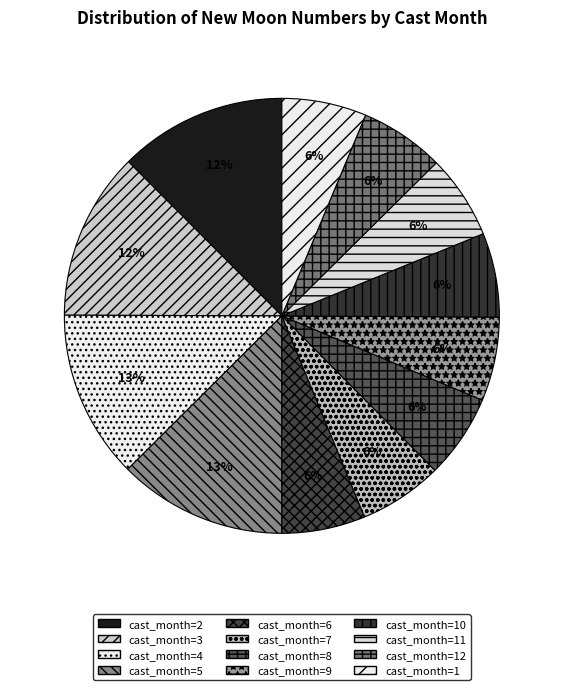

Count the number of slices in the pie.

12